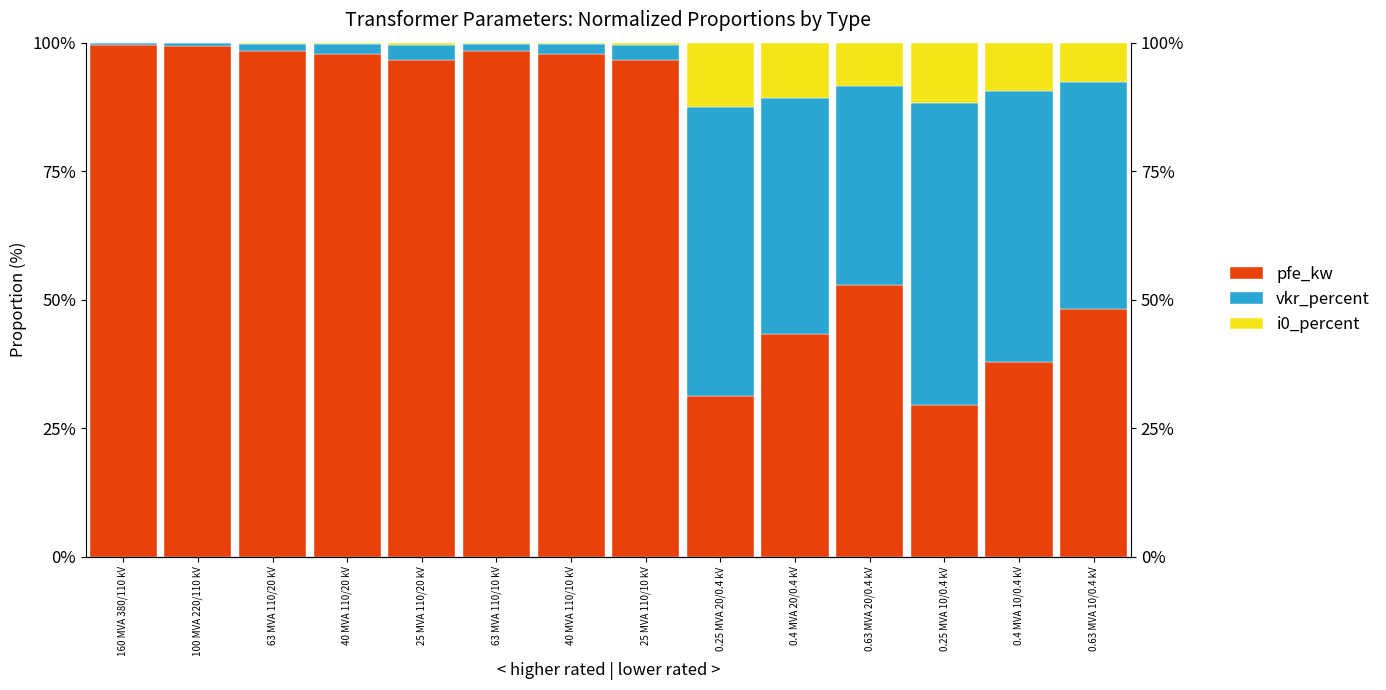

Rank the series by their maximum value, from highest to lowest.

pfe_kw, vkr_percent, i0_percent